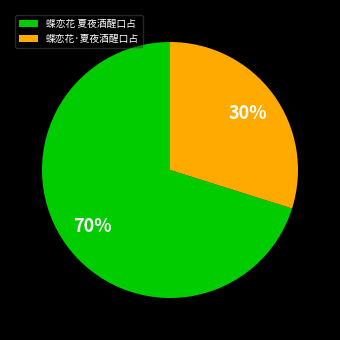

Which category has the biggest portion of the pie?

蝶恋花 夏夜酒醒口占